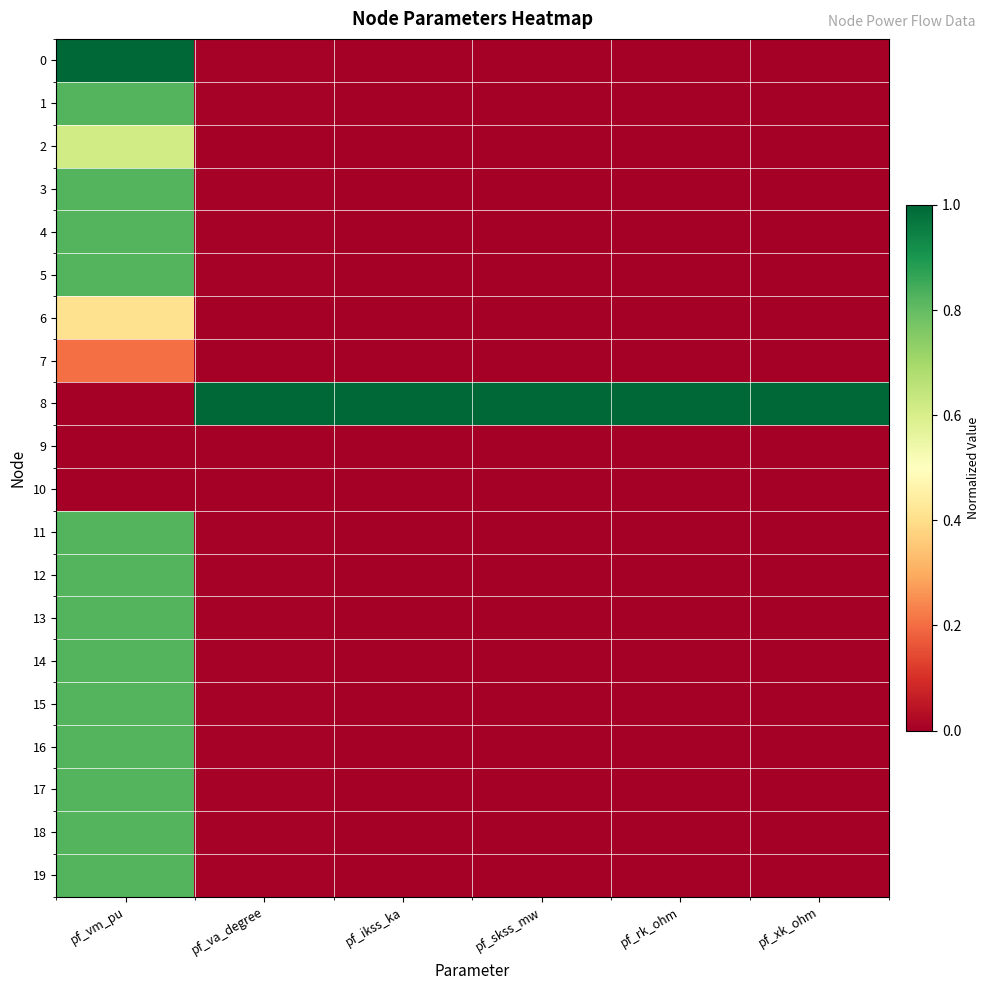

Reading right to left, list all the values displayed in this chart.

0: pf_xk_ohm=0.0	pf_rk_ohm=0.0	pf_skss_mw=0.0	pf_ikss_ka=0.0	pf_va_degree=0.0	pf_vm_pu=1.0
1: pf_xk_ohm=0.0	pf_rk_ohm=0.0	pf_skss_mw=0.0	pf_ikss_ka=0.0	pf_va_degree=0.0	pf_vm_pu=0.8
2: pf_xk_ohm=0.0	pf_rk_ohm=0.0	pf_skss_mw=0.0	pf_ikss_ka=0.0	pf_va_degree=0.0	pf_vm_pu=0.6
3: pf_xk_ohm=0.0	pf_rk_ohm=0.0	pf_skss_mw=0.0	pf_ikss_ka=0.0	pf_va_degree=0.0	pf_vm_pu=0.8
4: pf_xk_ohm=0.0	pf_rk_ohm=0.0	pf_skss_mw=0.0	pf_ikss_ka=0.0	pf_va_degree=0.0	pf_vm_pu=0.8
5: pf_xk_ohm=0.0	pf_rk_ohm=0.0	pf_skss_mw=0.0	pf_ikss_ka=0.0	pf_va_degree=0.0	pf_vm_pu=0.8
6: pf_xk_ohm=0.0	pf_rk_ohm=0.0	pf_skss_mw=0.0	pf_ikss_ka=0.0	pf_va_degree=0.0	pf_vm_pu=0.4
7: pf_xk_ohm=0.0	pf_rk_ohm=0.0	pf_skss_mw=0.0	pf_ikss_ka=0.0	pf_va_degree=0.0	pf_vm_pu=0.2
8: pf_xk_ohm=1.0	pf_rk_ohm=1.0	pf_skss_mw=1.0	pf_ikss_ka=1.0	pf_va_degree=1.0	pf_vm_pu=0.0
9: pf_xk_ohm=0.0	pf_rk_ohm=0.0	pf_skss_mw=0.0	pf_ikss_ka=0.0	pf_va_degree=0.0	pf_vm_pu=0.0
10: pf_xk_ohm=0.0	pf_rk_ohm=0.0	pf_skss_mw=0.0	pf_ikss_ka=0.0	pf_va_degree=0.0	pf_vm_pu=0.0
11: pf_xk_ohm=0.0	pf_rk_ohm=0.0	pf_skss_mw=0.0	pf_ikss_ka=0.0	pf_va_degree=0.0	pf_vm_pu=0.8
12: pf_xk_ohm=0.0	pf_rk_ohm=0.0	pf_skss_mw=0.0	pf_ikss_ka=0.0	pf_va_degree=0.0	pf_vm_pu=0.8
13: pf_xk_ohm=0.0	pf_rk_ohm=0.0	pf_skss_mw=0.0	pf_ikss_ka=0.0	pf_va_degree=0.0	pf_vm_pu=0.8
14: pf_xk_ohm=0.0	pf_rk_ohm=0.0	pf_skss_mw=0.0	pf_ikss_ka=0.0	pf_va_degree=0.0	pf_vm_pu=0.8
15: pf_xk_ohm=0.0	pf_rk_ohm=0.0	pf_skss_mw=0.0	pf_ikss_ka=0.0	pf_va_degree=0.0	pf_vm_pu=0.8
16: pf_xk_ohm=0.0	pf_rk_ohm=0.0	pf_skss_mw=0.0	pf_ikss_ka=0.0	pf_va_degree=0.0	pf_vm_pu=0.8
17: pf_xk_ohm=0.0	pf_rk_ohm=0.0	pf_skss_mw=0.0	pf_ikss_ka=0.0	pf_va_degree=0.0	pf_vm_pu=0.8
18: pf_xk_ohm=0.0	pf_rk_ohm=0.0	pf_skss_mw=0.0	pf_ikss_ka=0.0	pf_va_degree=0.0	pf_vm_pu=0.8
19: pf_xk_ohm=0.0	pf_rk_ohm=0.0	pf_skss_mw=0.0	pf_ikss_ka=0.0	pf_va_degree=0.0	pf_vm_pu=0.8